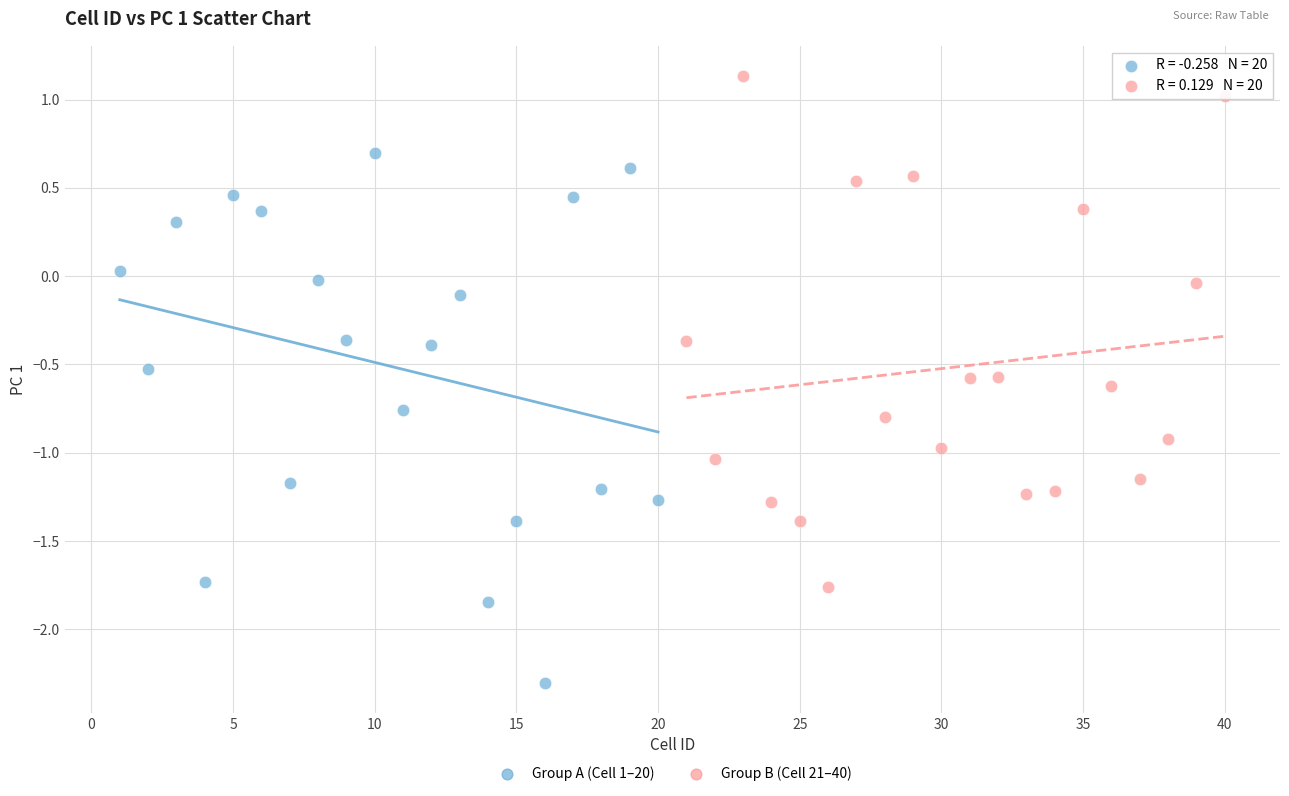

Which series has the largest Y range (max minus min)?

Group A (Cell 1–20)